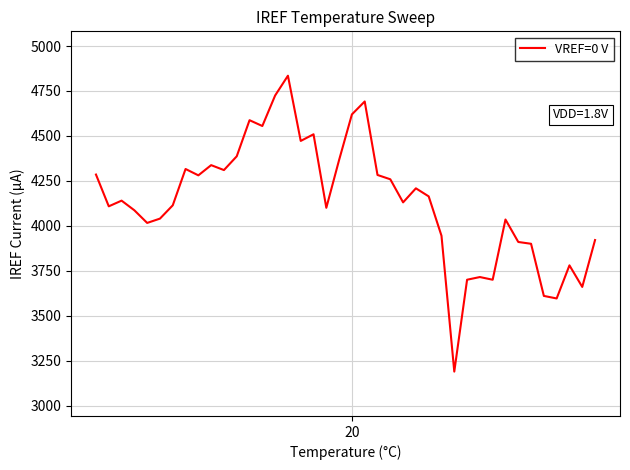

What is the minimum value shown in the chart?

3189.0